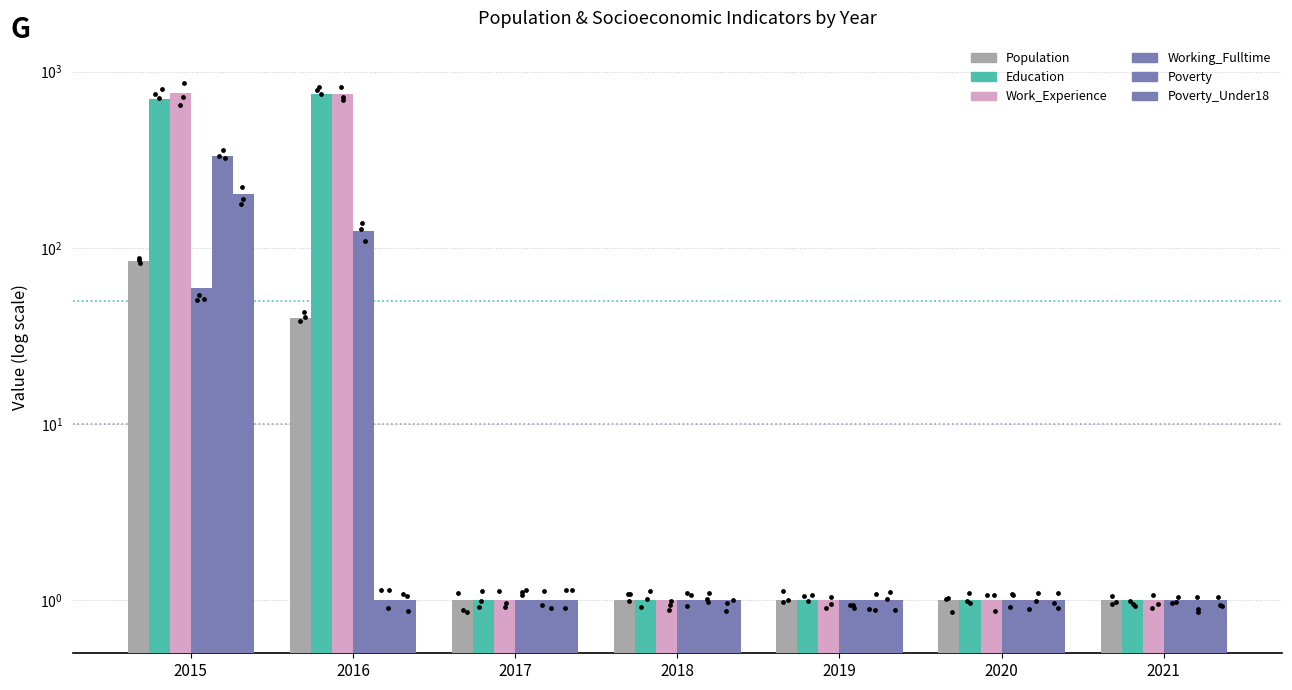

Is the value of Education at 2019 greater than the value of Working_Fulltime at 2019?

No